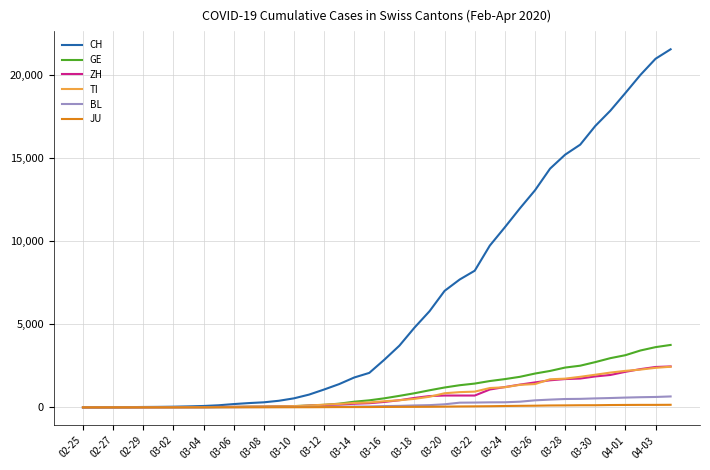

Which series has the largest total across all categories?

CH